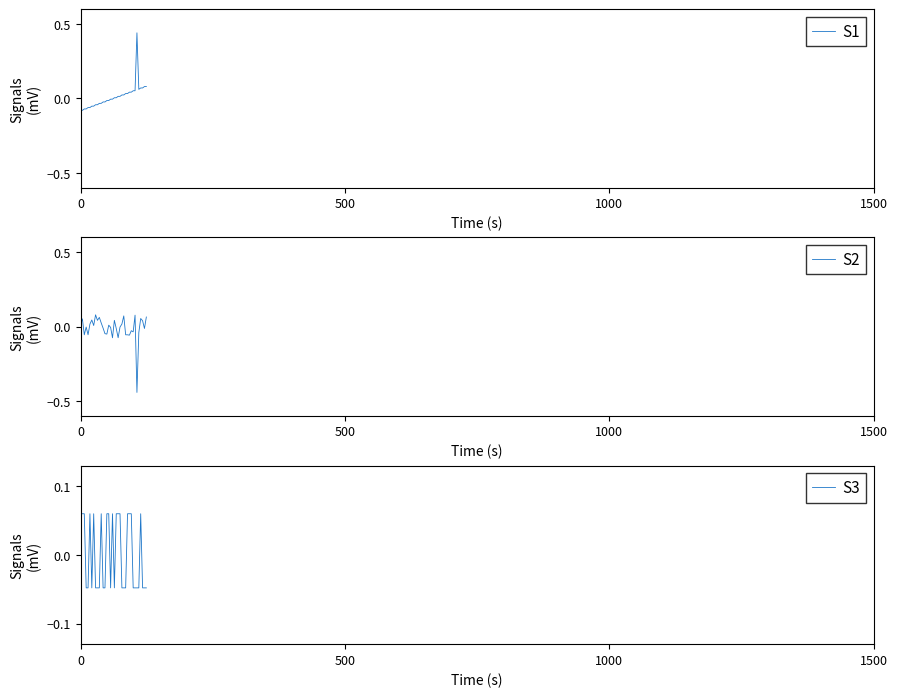

True or false: S3 and S1 cross at least once.

True